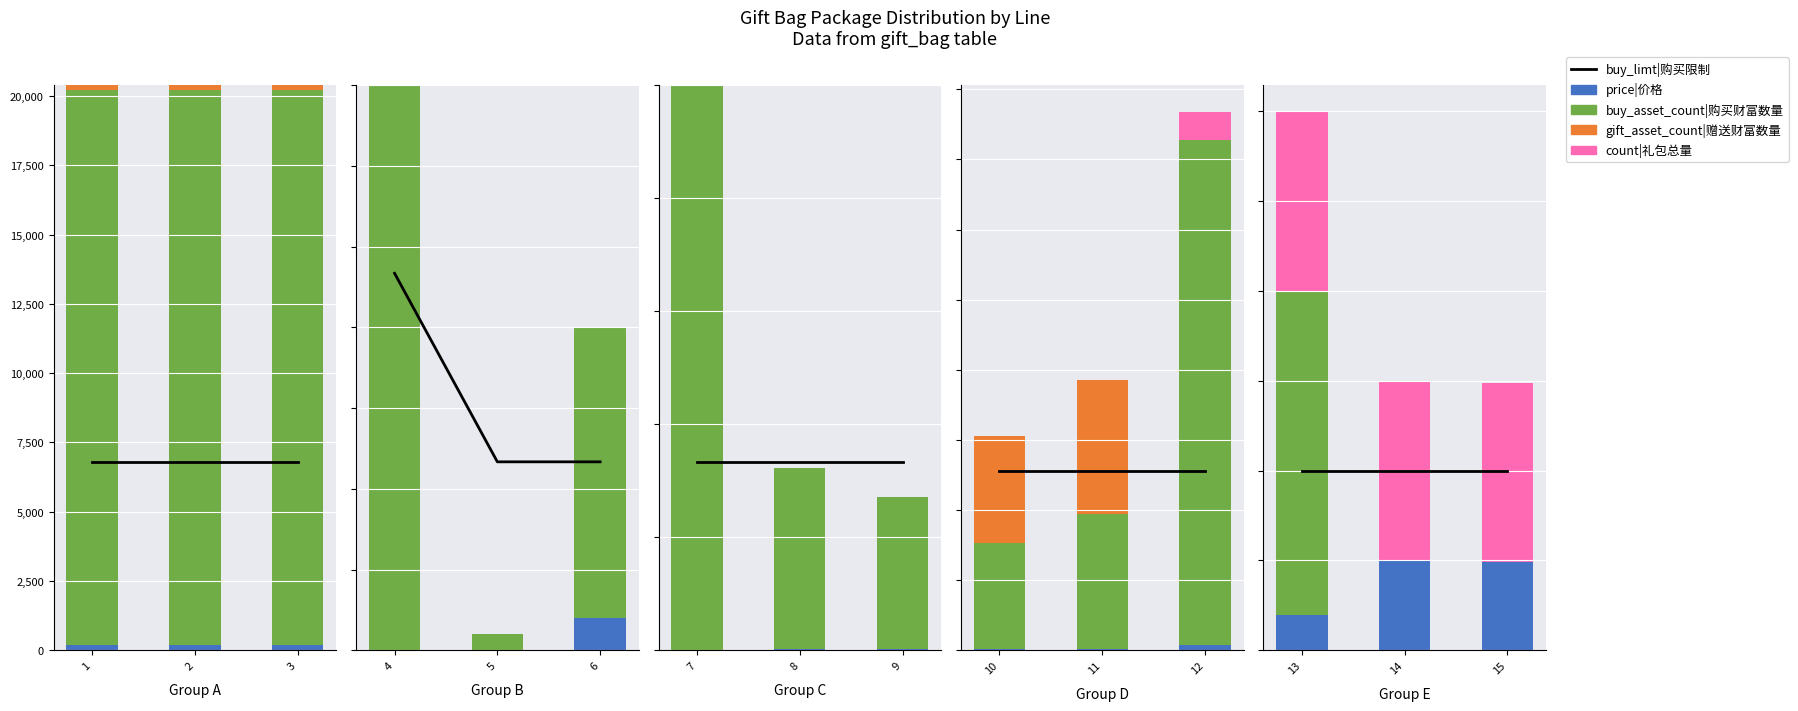

How many groups of bars are there?

3